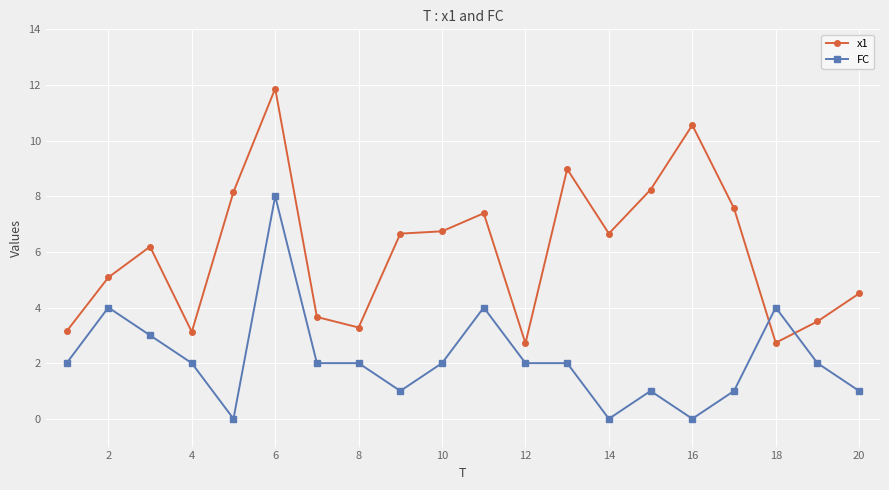

Which series has the largest total across all categories?

x1